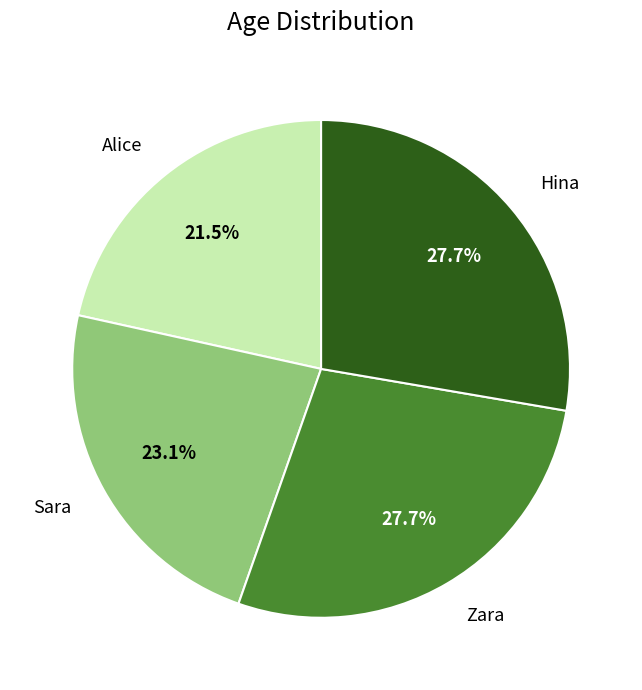

Is there a majority slice in this chart?

No